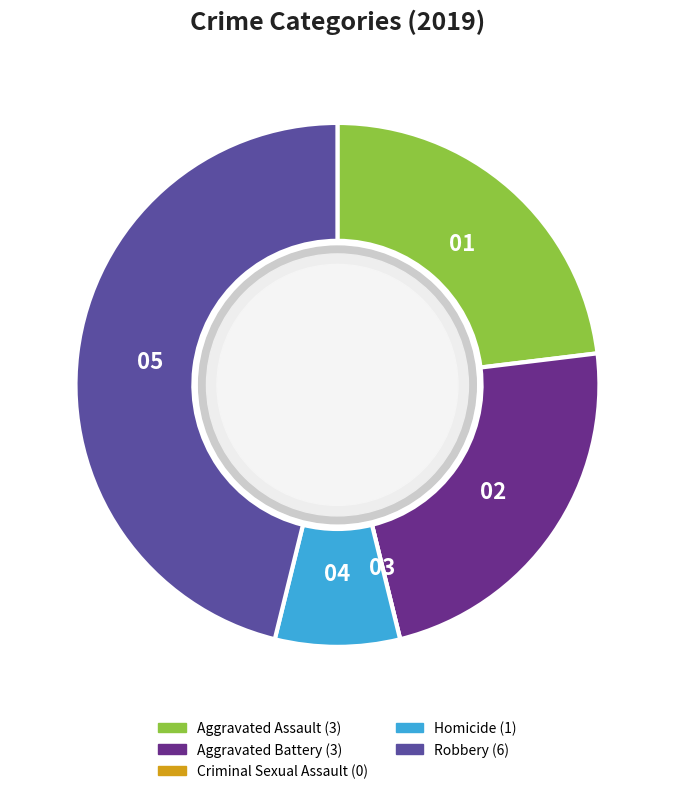

Is the sum of Aggravated Battery and Homicide greater than half?

No